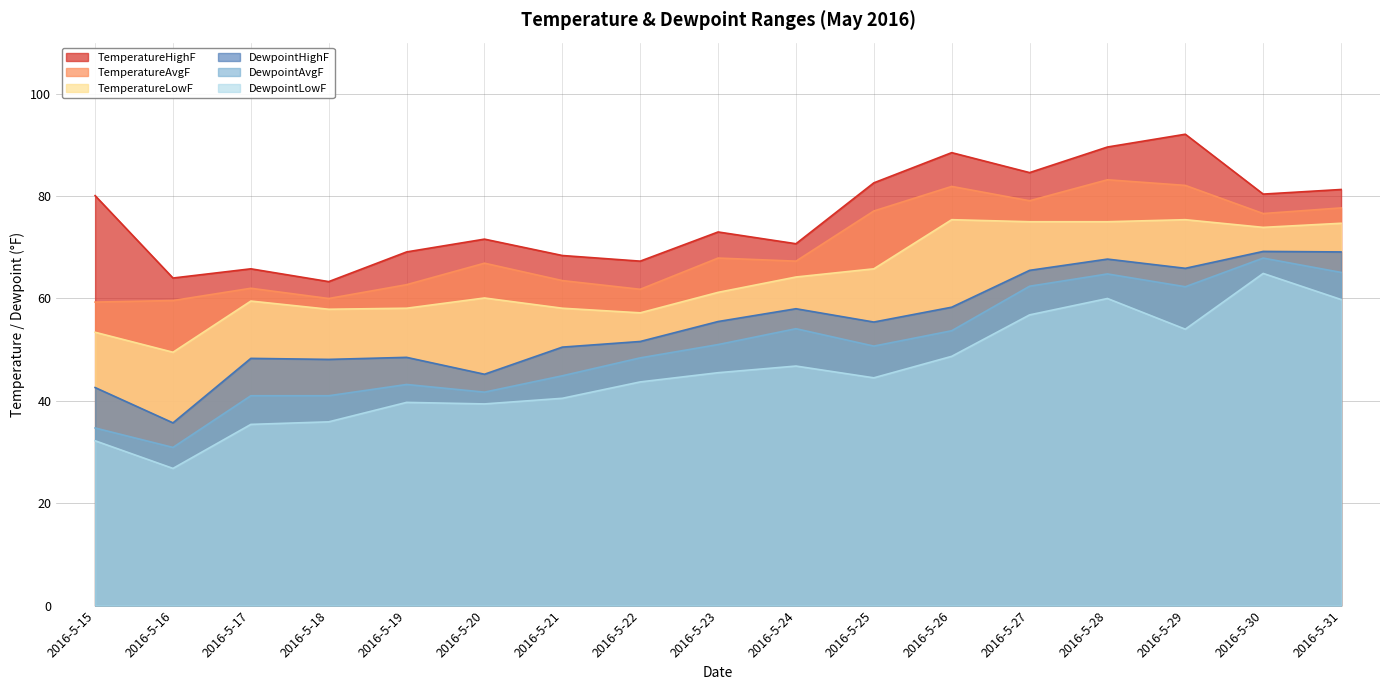

How many values in the TemperatureHighF series exceed 73?

8